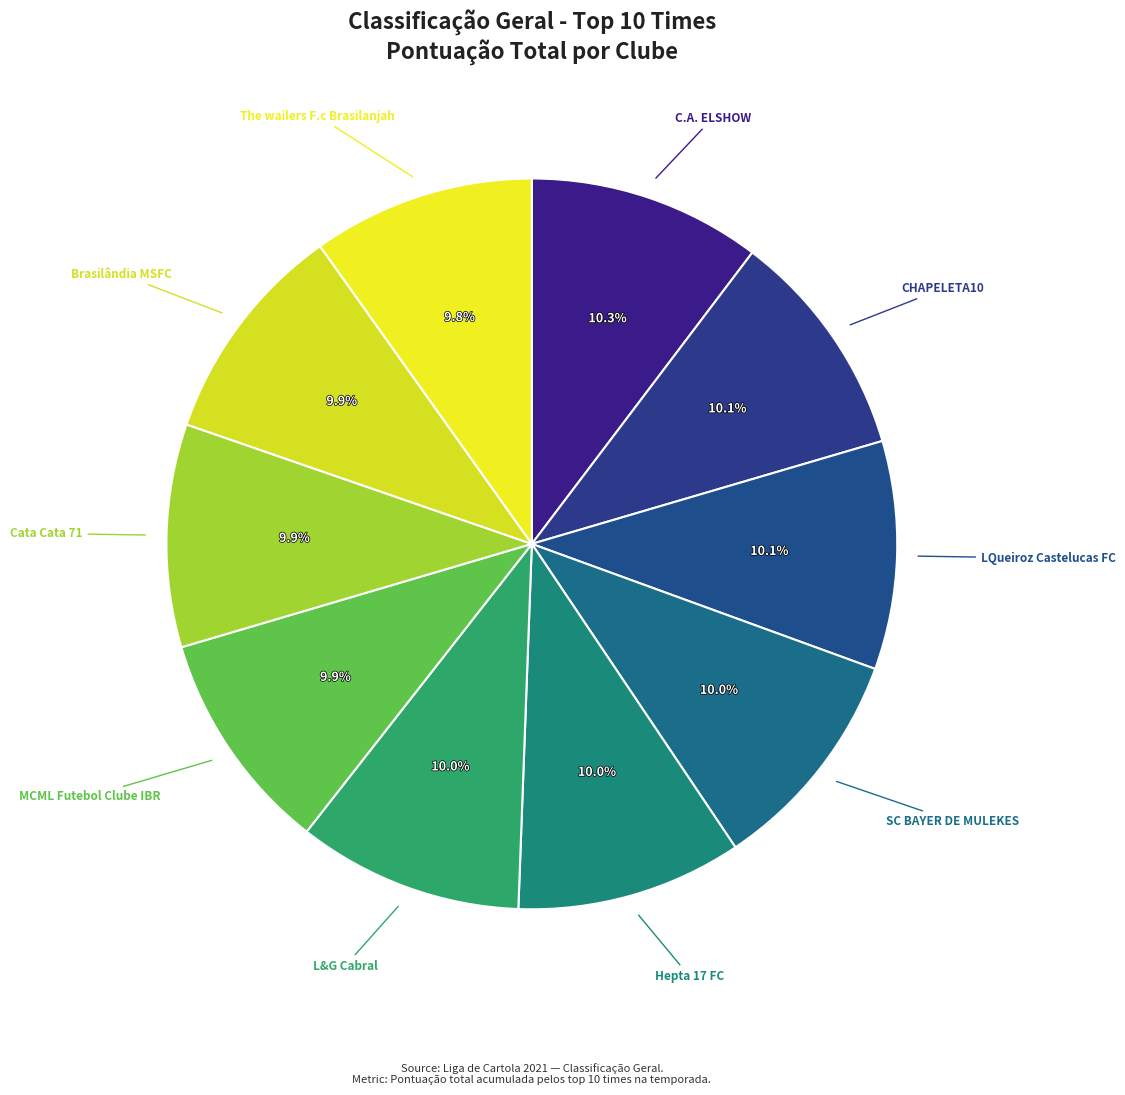

How many segments does this pie chart have?

10